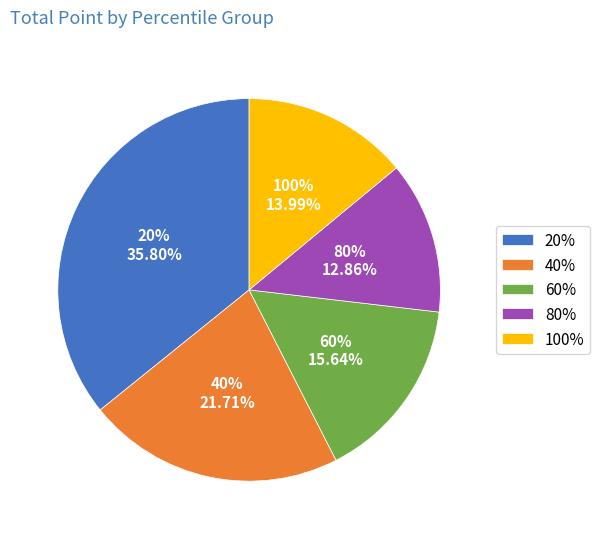

What percentage is the 60% slice, to the nearest percent?

16%